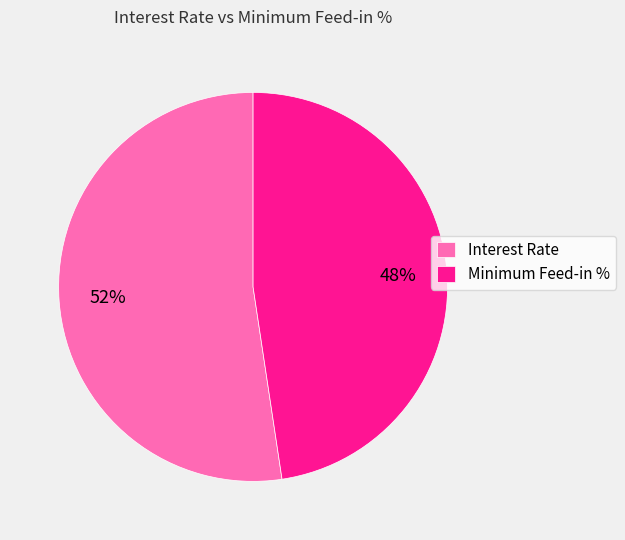

How many segments does this pie chart have?

2